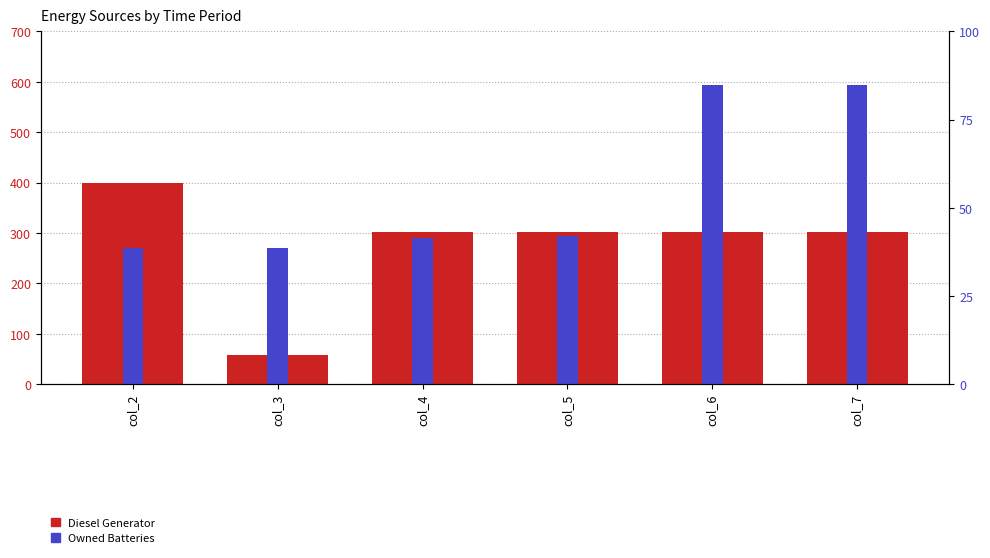

At which label does Diesel Generator reach its peak?

col_2